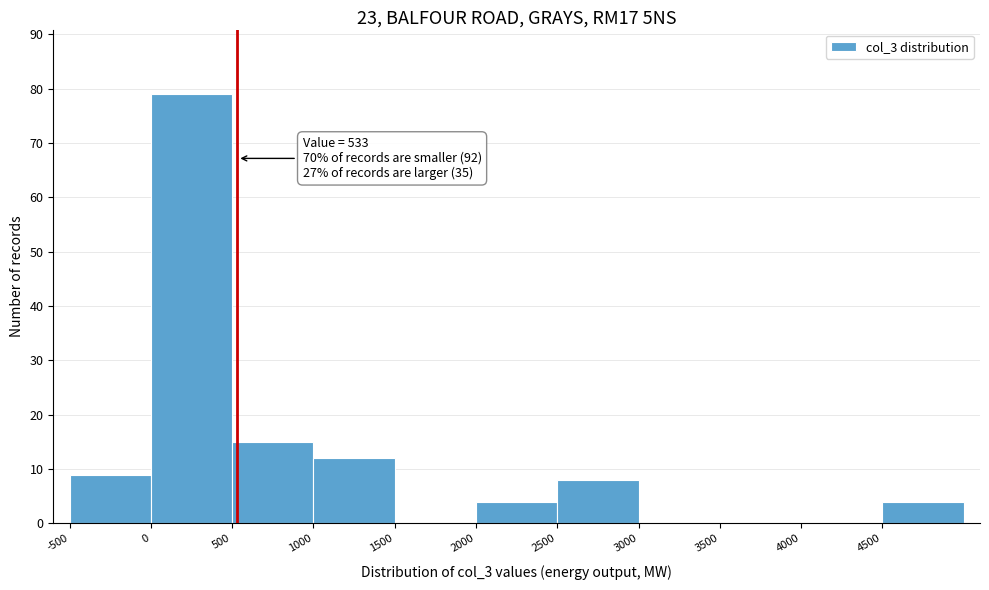

Which range on the x-axis has the tallest bar?

0 to 500